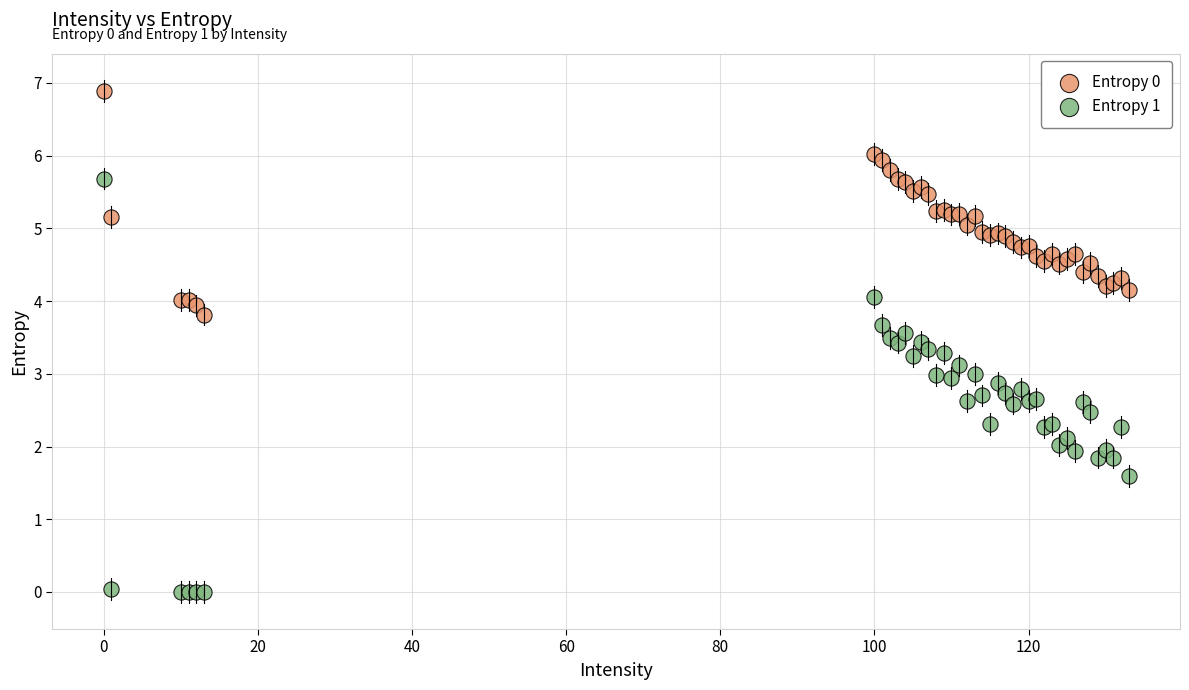

What is the X range (max minus min) for the scatter plot?

133.0